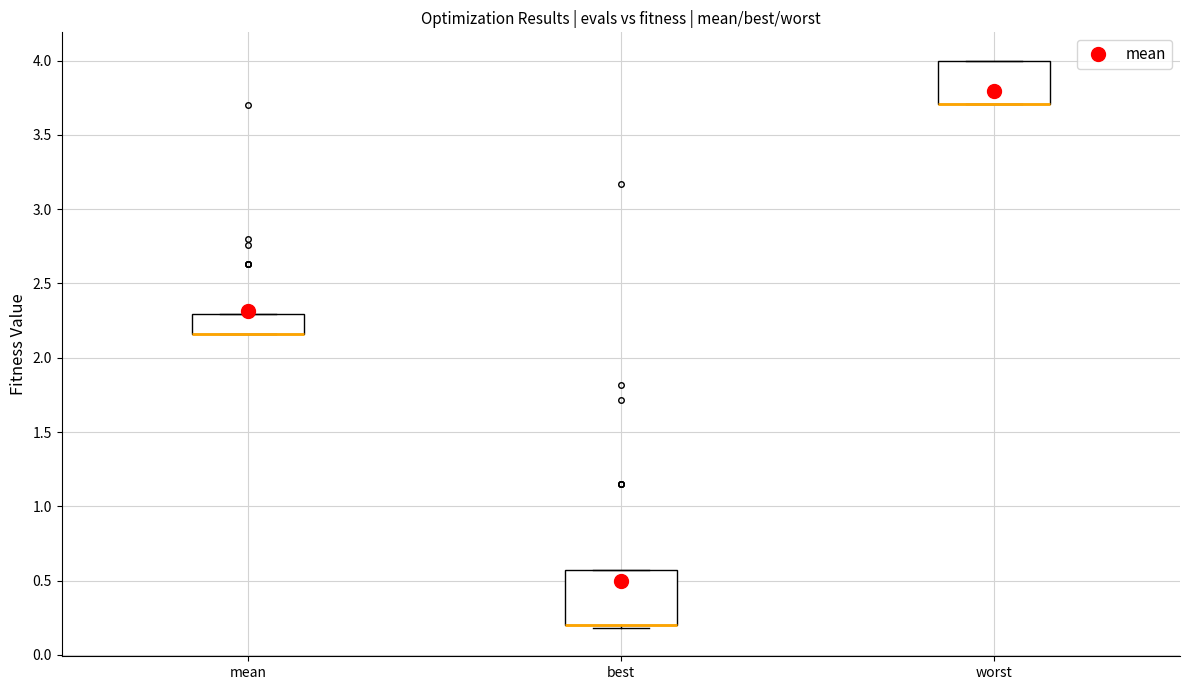

Reading left to right, transcribe this box plot: for each box, give where its median line is, the range the box spans, and where its two whiskers end, as read against the y-axis. The values are not printed on the chart, so give them approximately, as read against the axis.

mean: median 2.15 (drawn on the box's lower edge), box 2.15 to 2.30, whiskers 2.15 to 2.30
best: median 0.20 (drawn on the box's lower edge), box 0.20 to 0.55, whiskers 0.20 (just below the box's lower edge) to 0.55
worst: median 3.70 (drawn on the box's lower edge), box 3.70 to 4.00, whiskers 3.70 to 4.00